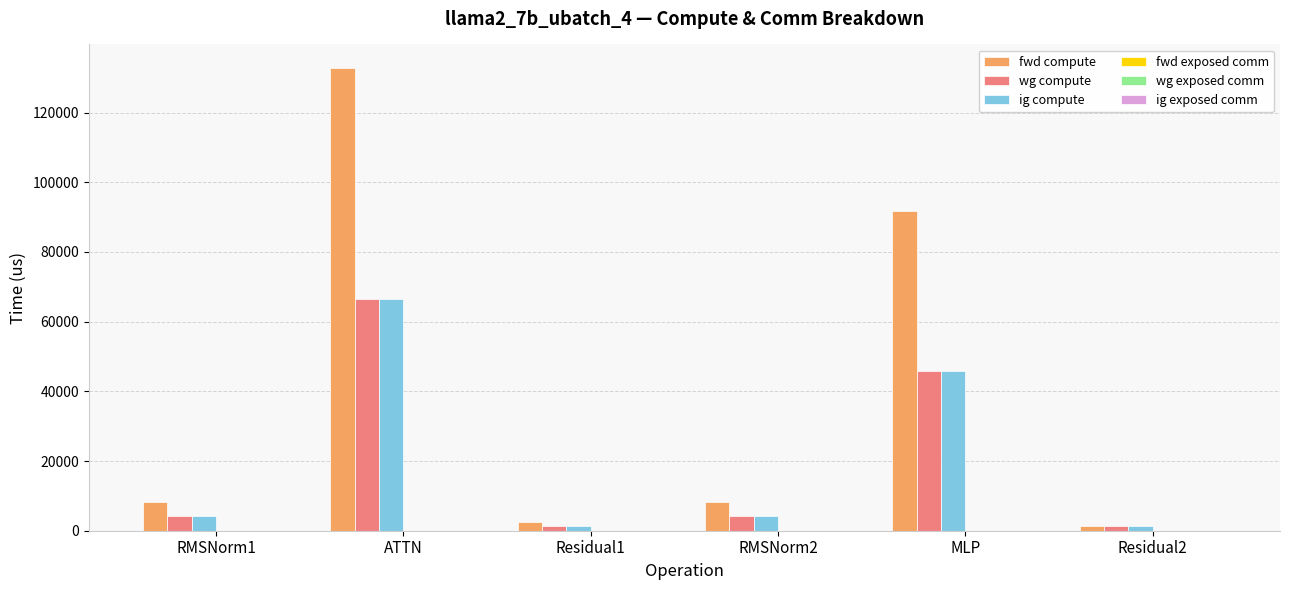

What is the value of the wg compute bar at the 3rd from the left?

1259.4